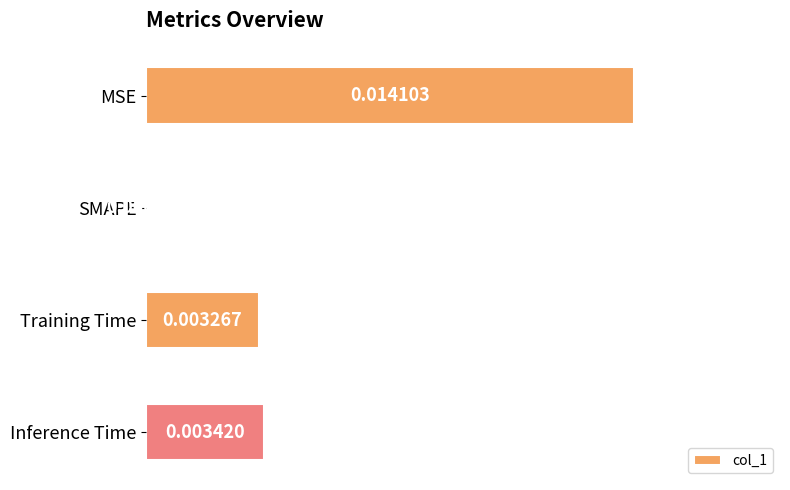

Where is the data nearest to the value 0?

SMAPE